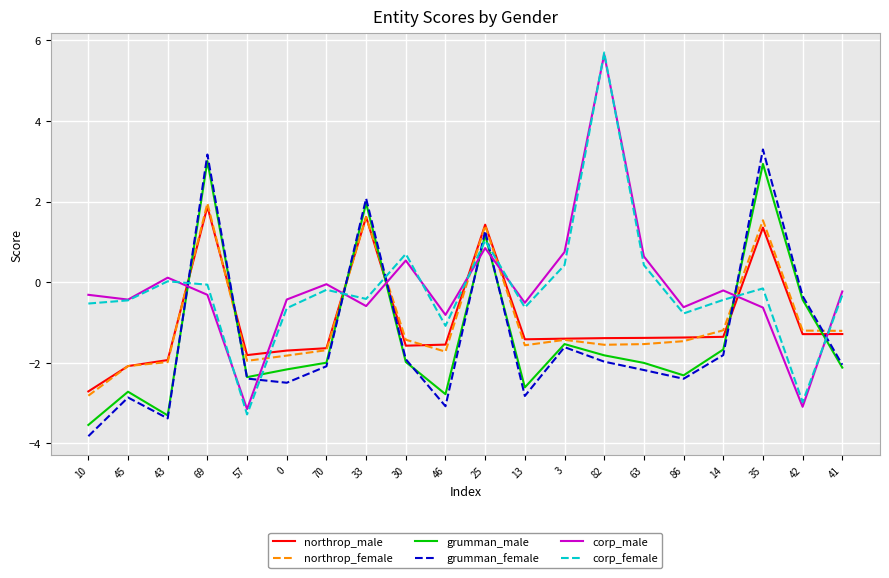

Which category has the lowest value across all series?

10